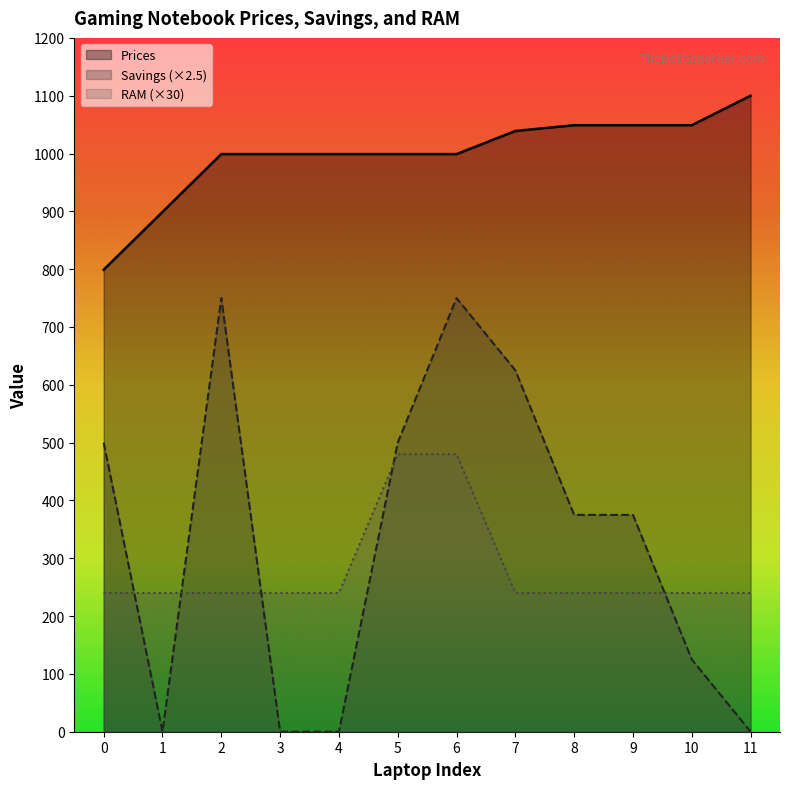

How many distinct data groups are displayed?

3